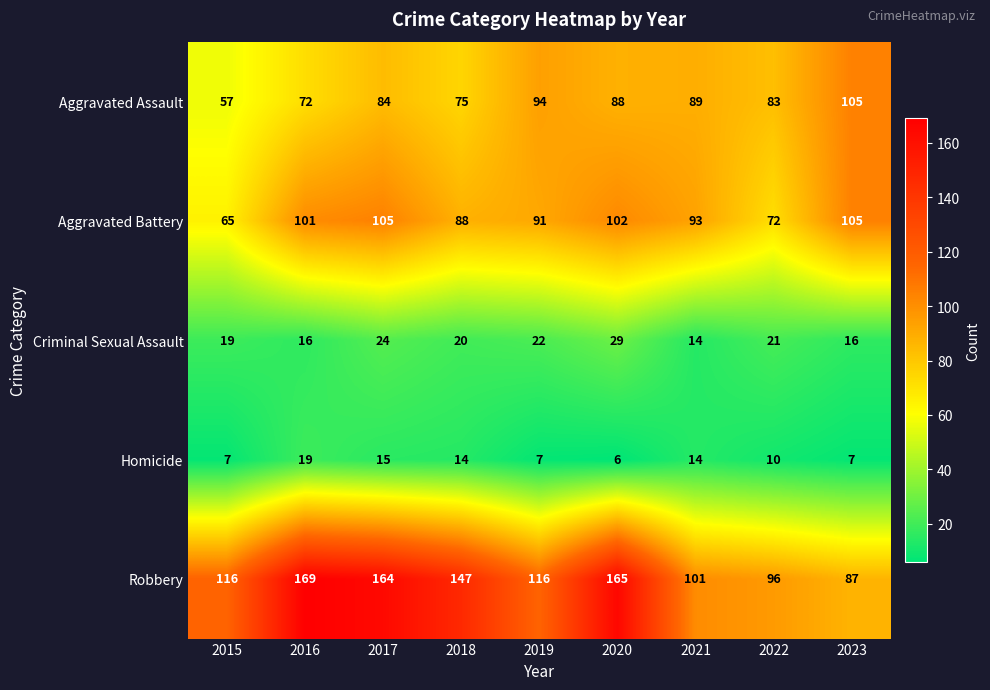

How many series are shown in this chart?

5